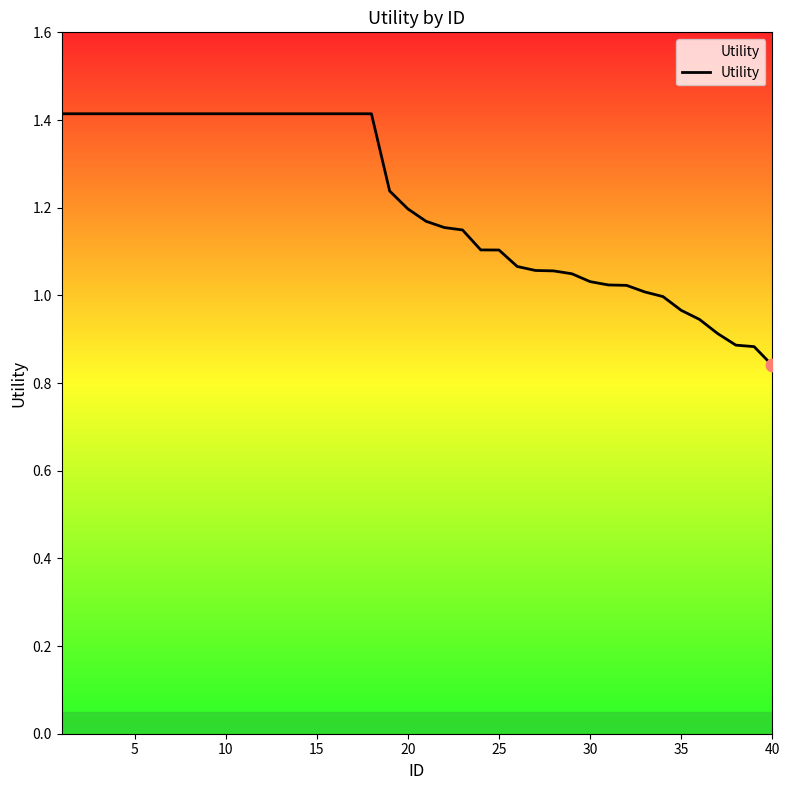

What is the greatest value displayed?

1.4